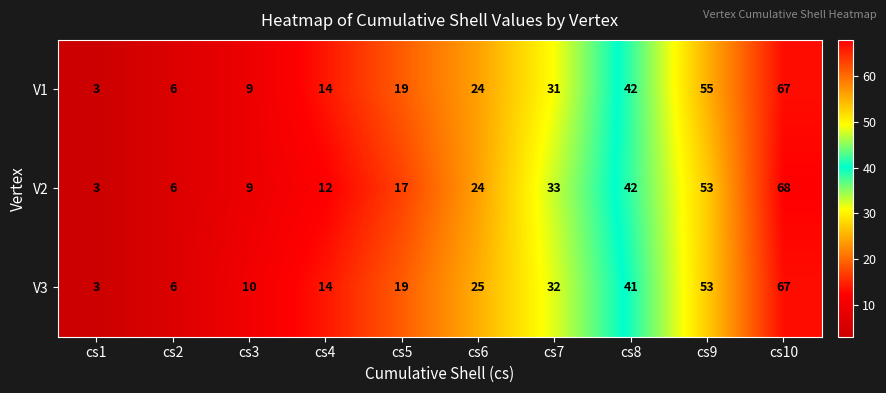

At which category is the sum across all series the highest?

cs10